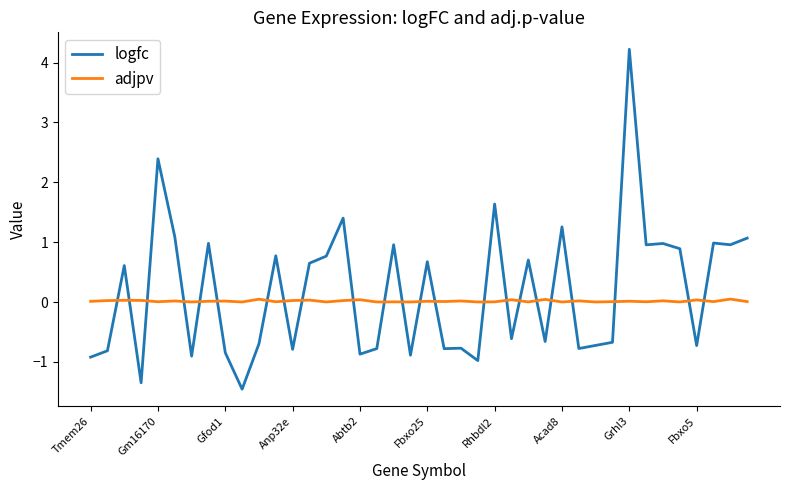

How many times do logfc and adjpv cross each other?

23